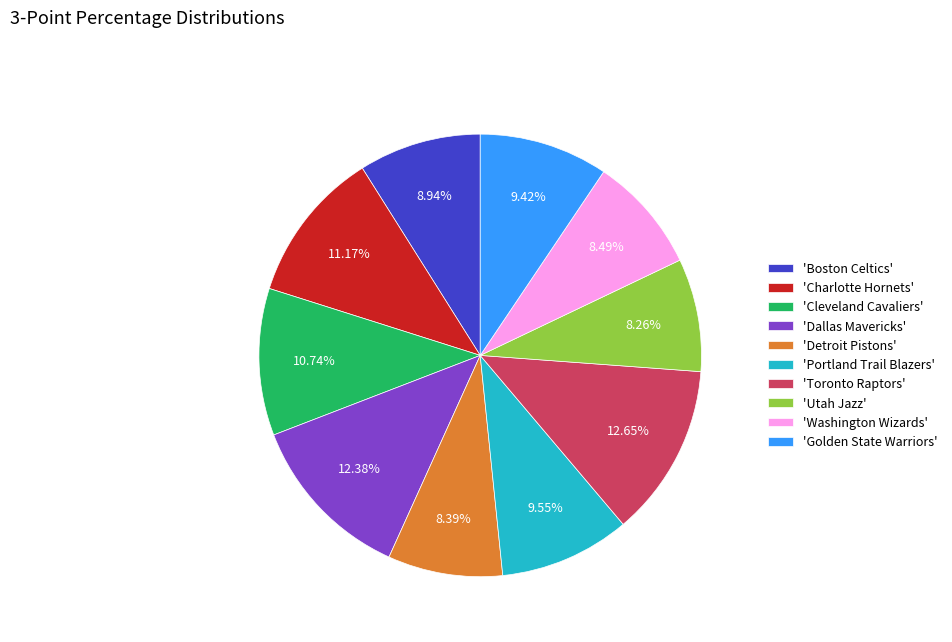

Combined, do 'Boston Celtics' and 'Charlotte Hornets' account for over 50%?

No